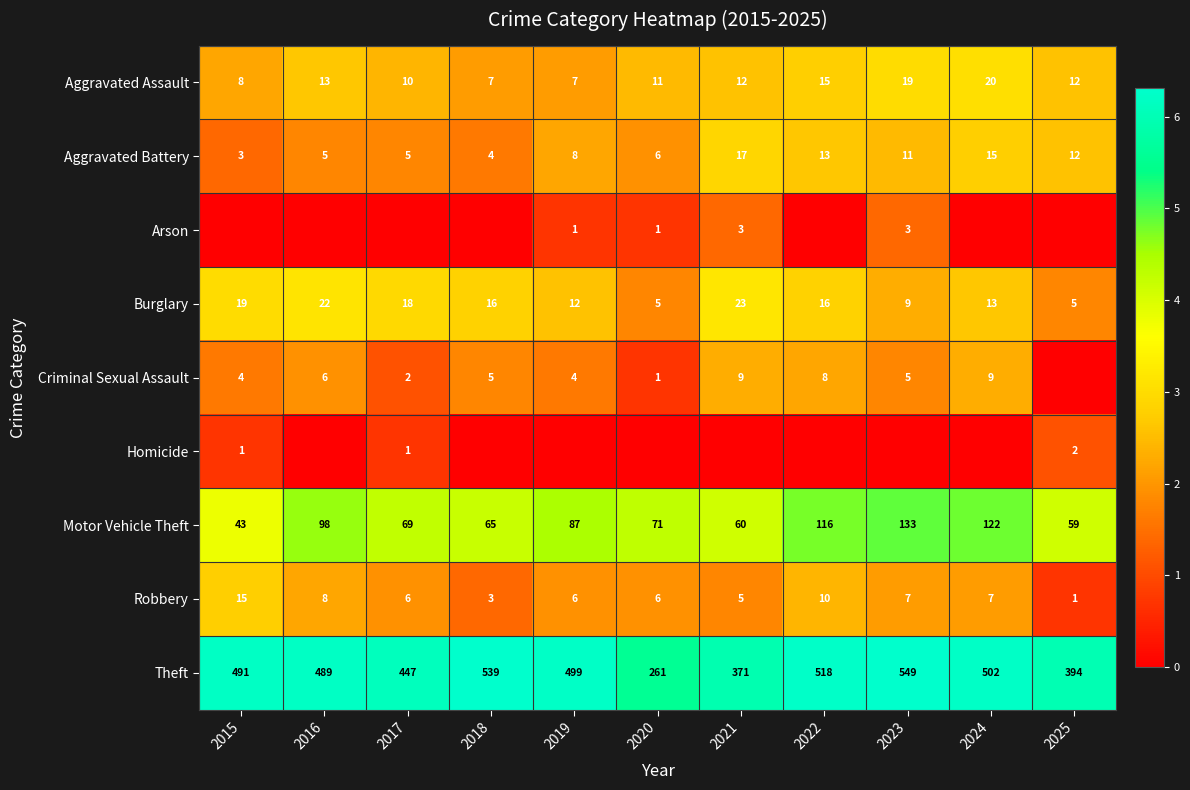

Is it true that Theft equals 549 at 2023?

True